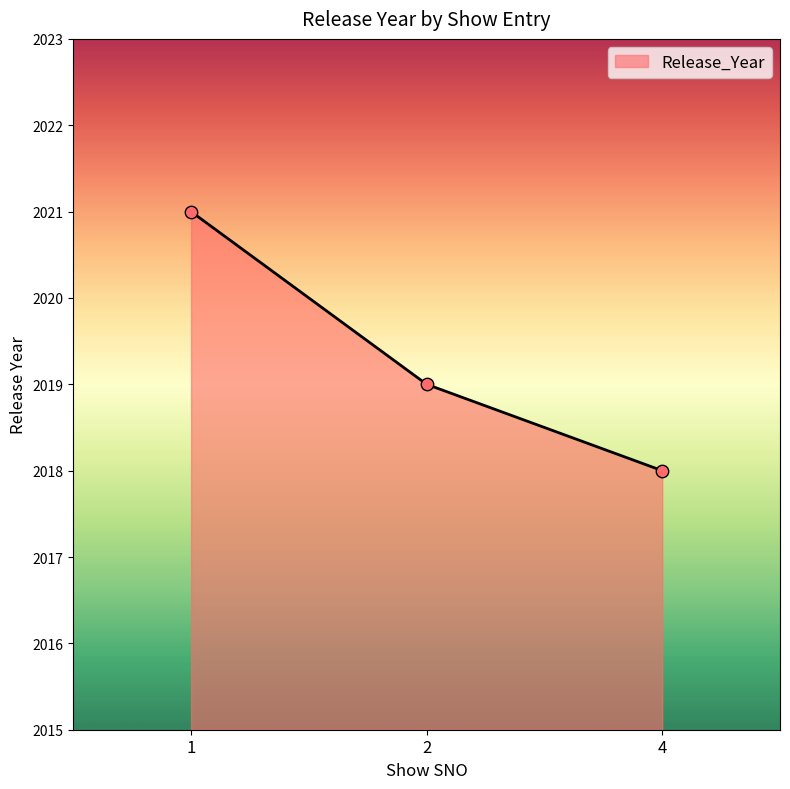

What is the change in value from 1 to 4?

-3